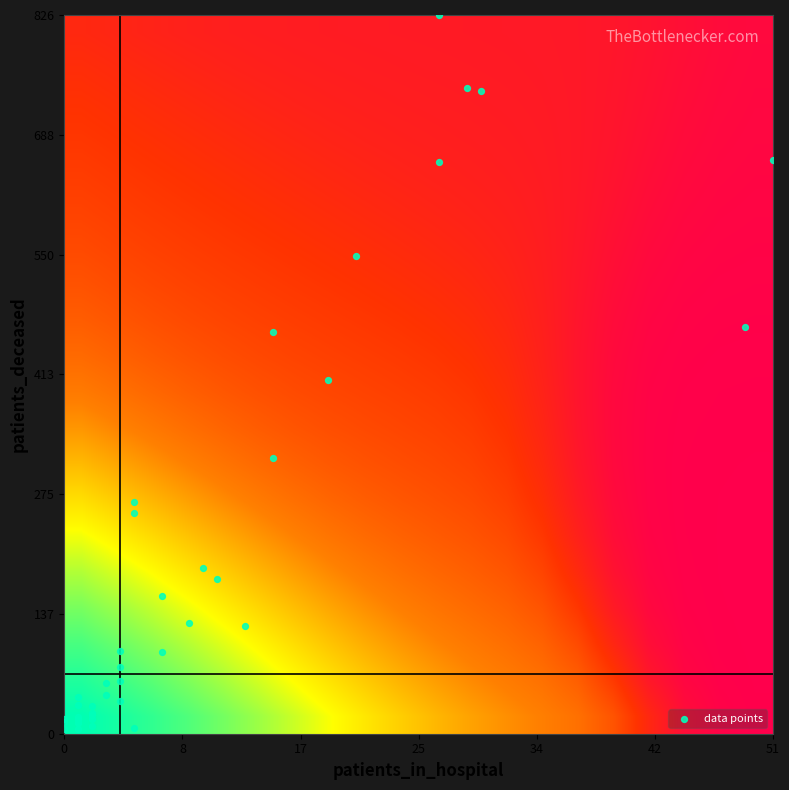

Reading left to right, what are all the values shown in this chart?

1: 11	178
2: 49	468
3: 51	659
4: 29	742
5: 27	826
6: 30	739
7: 27	657
8: 21	549
9: 15	462
10: 19	406
11: 15	317
12: 5	266
13: 5	254
14: 10	191
15: 7	158
16: 13	124
17: 9	127
18: 4	95
19: 7	94
20: 4	77
21: 3	58
22: 4	61
23: 3	44
24: 1	42
25: 4	38
26: 1	33
27: 2	24
28: 2	32
29: 2	21
30: 0	17
31: 1	19
32: 1	14
33: 1	17
34: 2	17
35: 0	14
36: 1	12
37: 1	6
38: 0	6
39: 5	7
40: 2	9